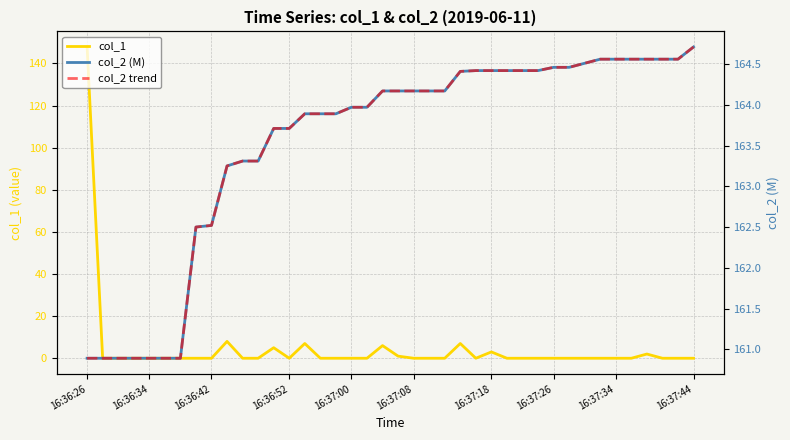

What are all the series names shown in the legend?

col_1, col_2 (M), col_2 trend